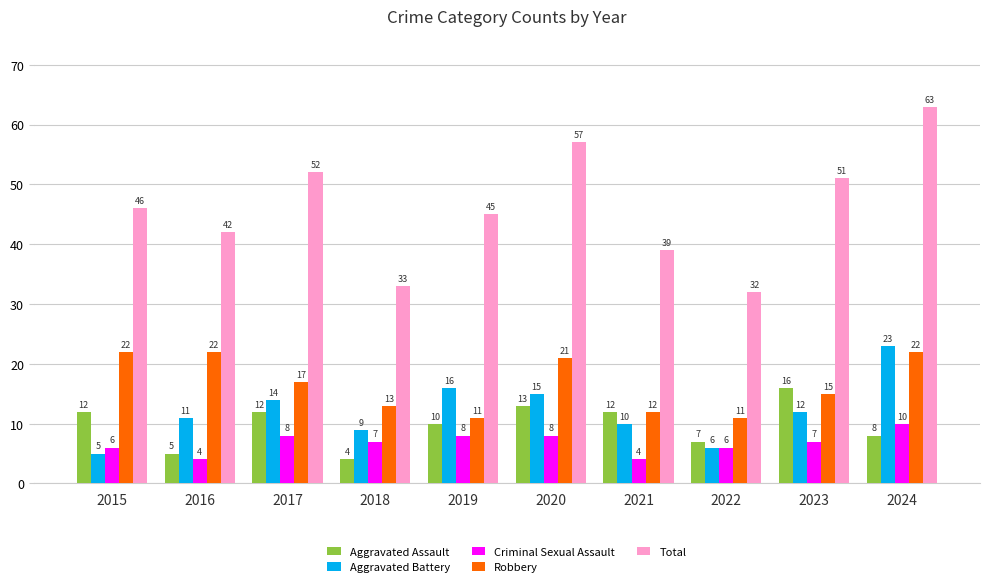

What is the spread (max minus min) of values at 2023?

44